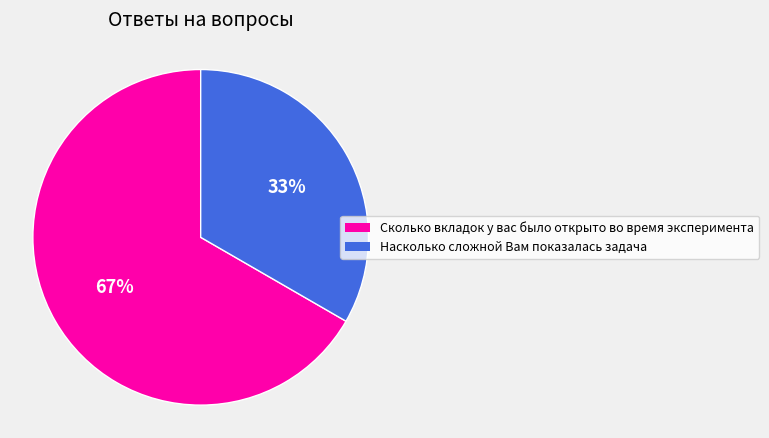

Do Сколько вкладок у вас было открыто во время эксперимента and Насколько сложной Вам показалась задача together represent more than half of the pie?

Yes